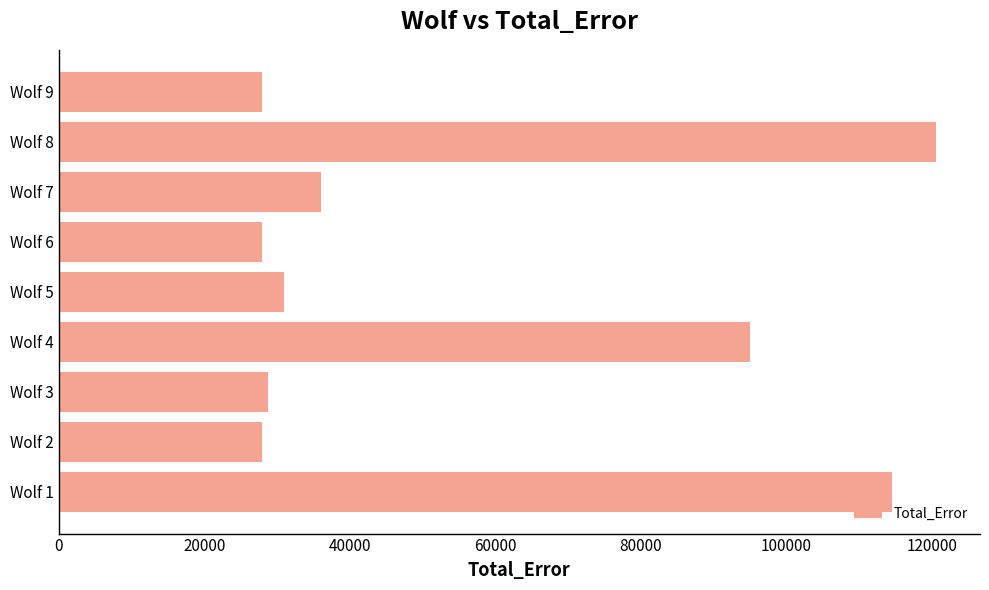

Where is the data nearest to the value 74287?

Wolf 4